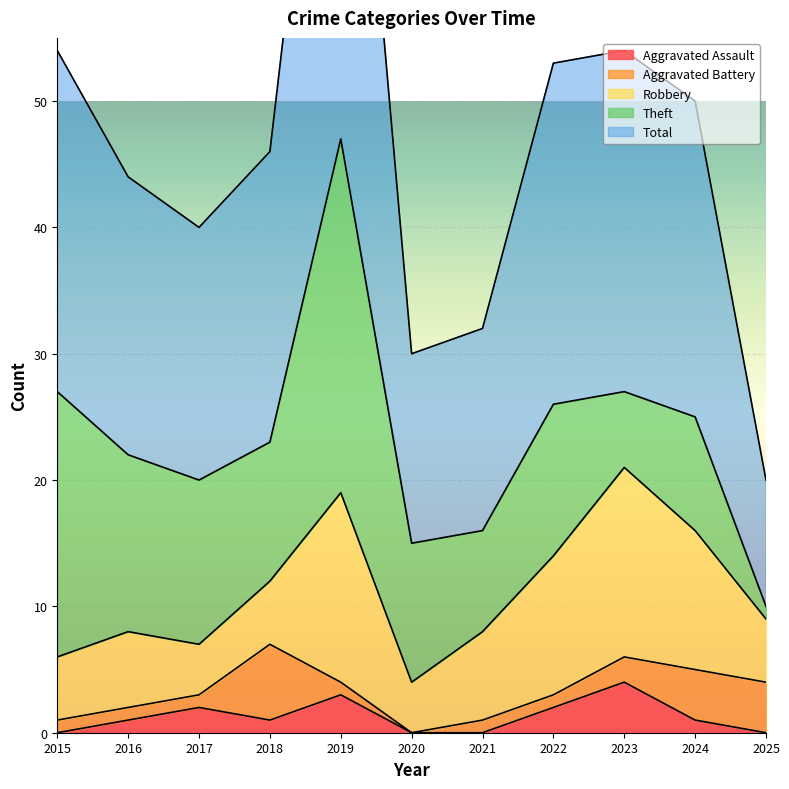

Where is the first local maximum for Aggravated Battery?

2018